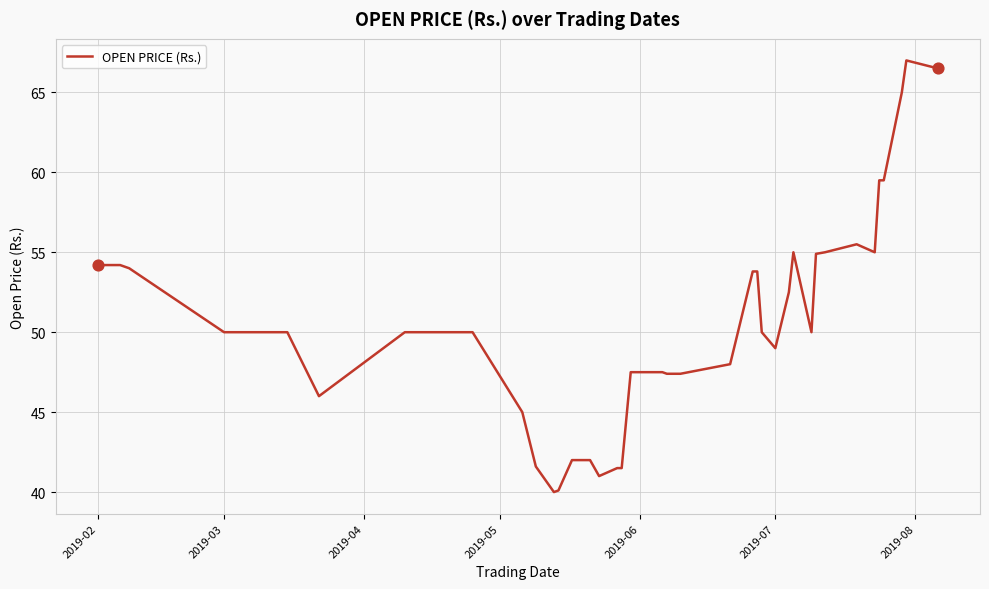

What is the minimum value shown in the chart?

40.0